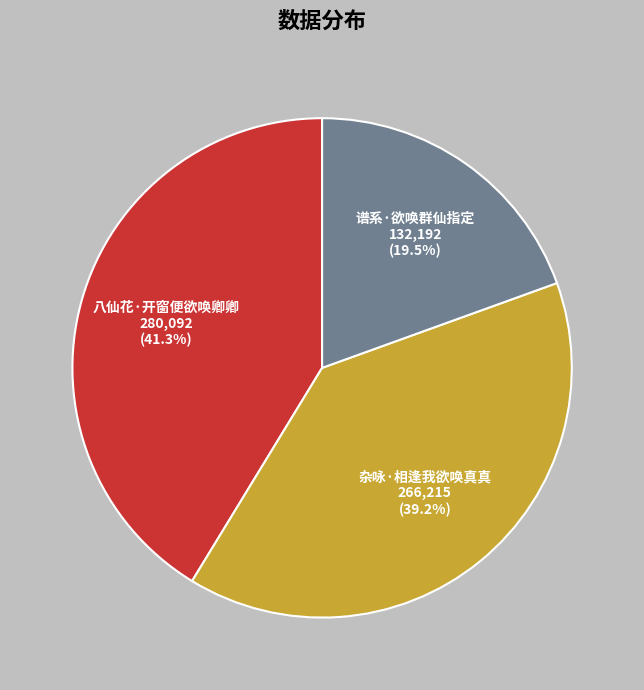

To the nearest percent, what portion does 八仙花·开窗便欲唤卿卿 represent?

41%